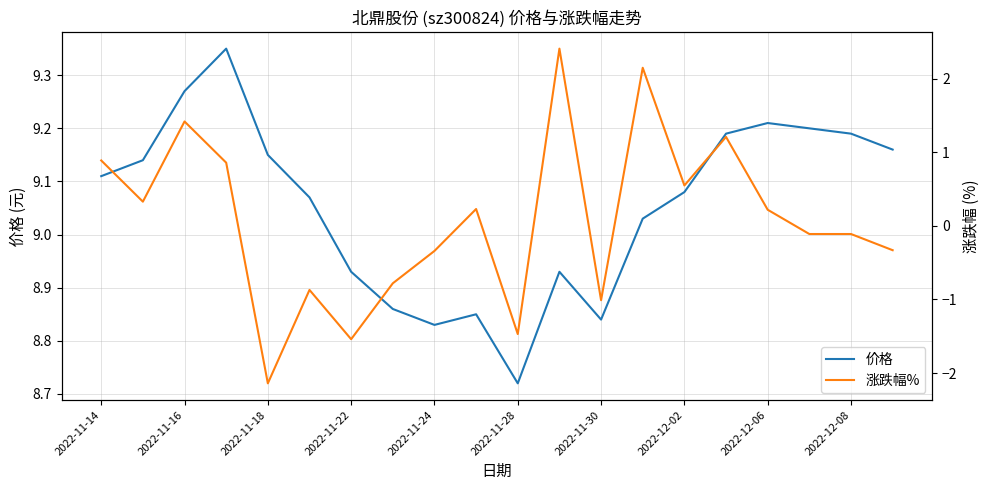

At which category is the sum across all series the highest?

11